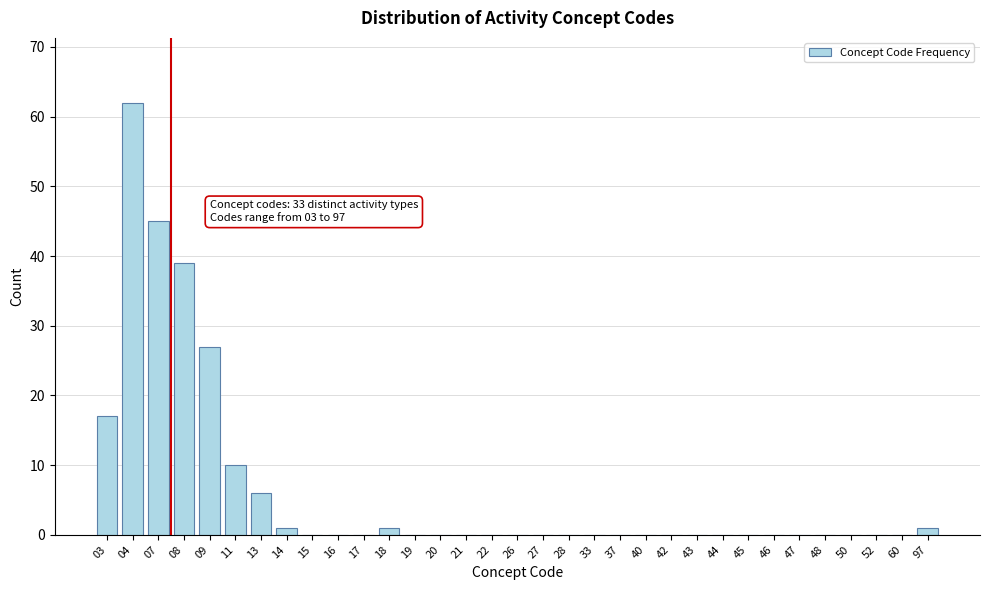

True or false: the data shows 0 at 52.

True